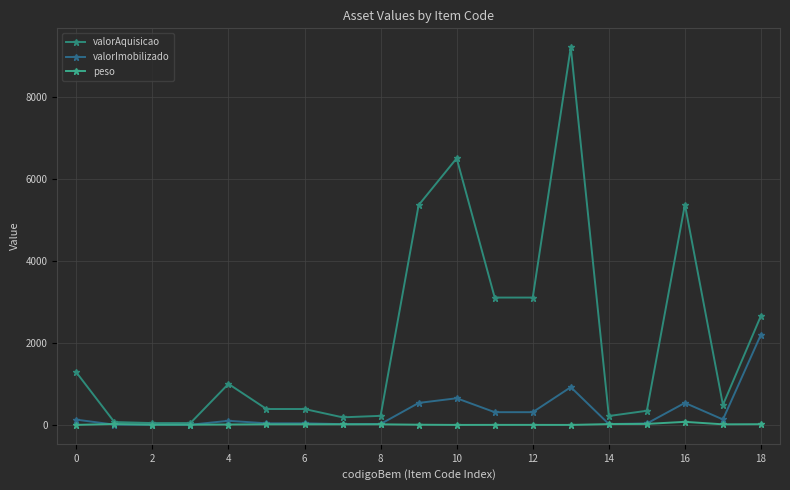

Which series has the largest total across all categories?

valorAquisicao